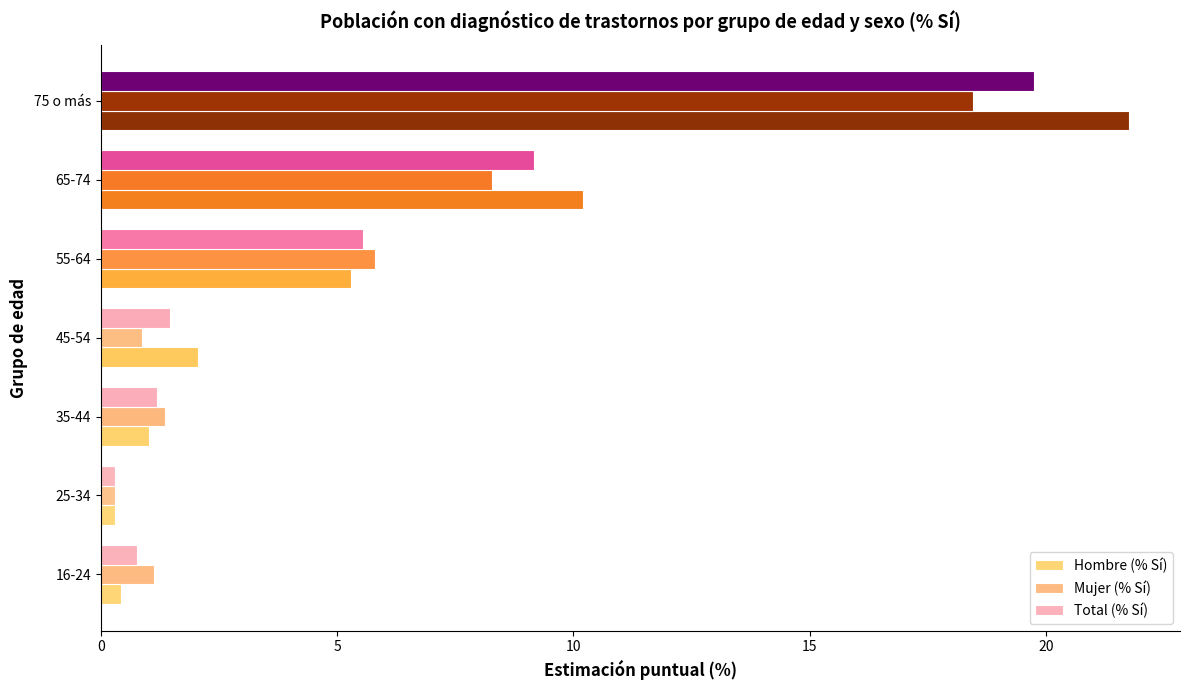

Which label corresponds to the largest value in the chart?

75 o más